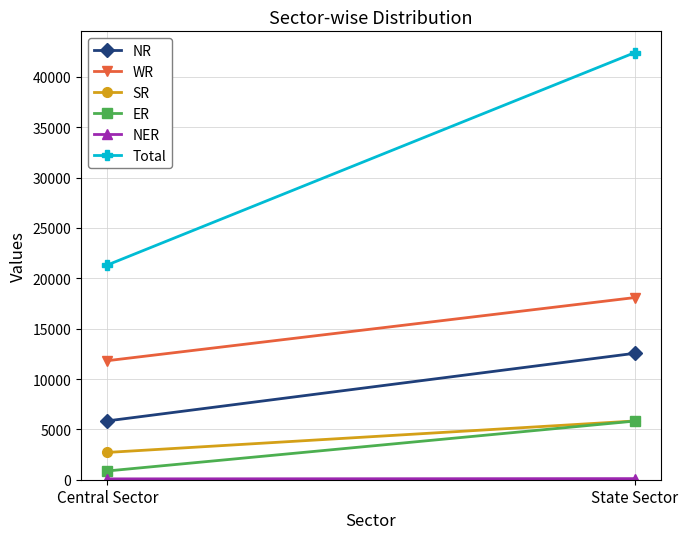

Which series has the largest range (max minus min)?

Total